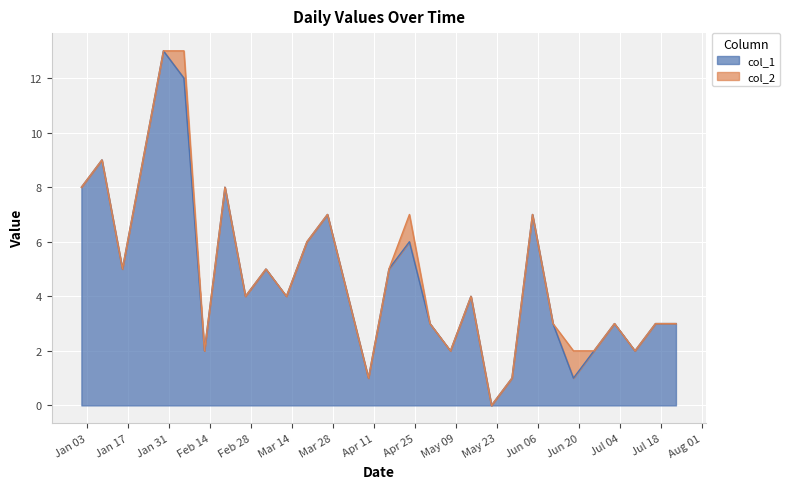

What is the approximate value at 2023-06-04?

7